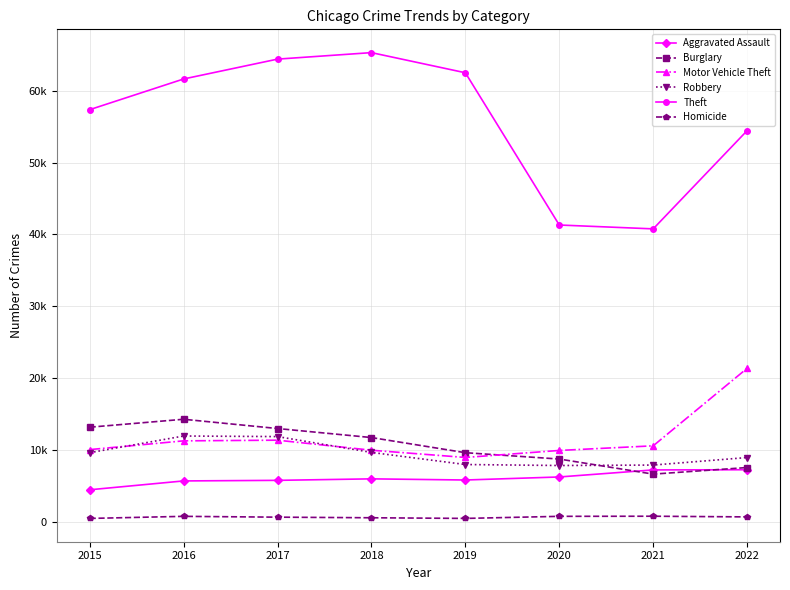

Which series has the widest spread of values?

Theft